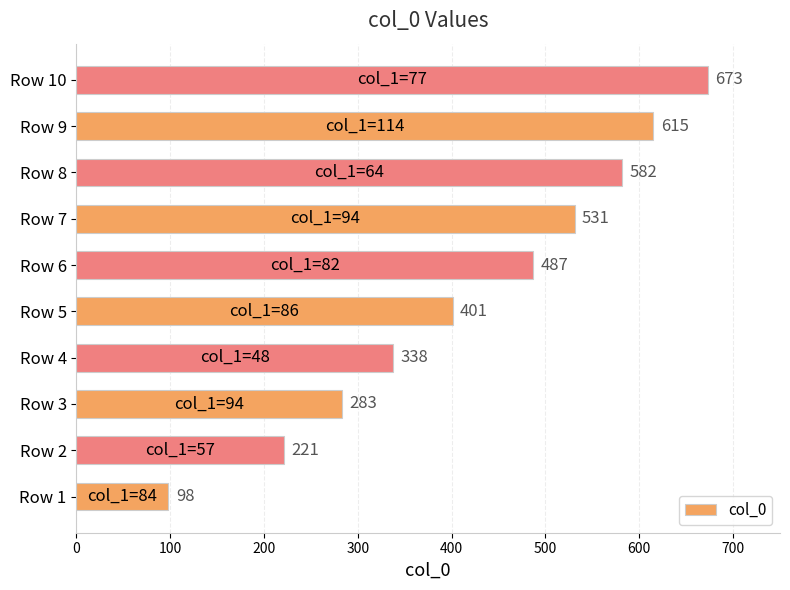

Where is the data nearest to the value 385?

Row 5